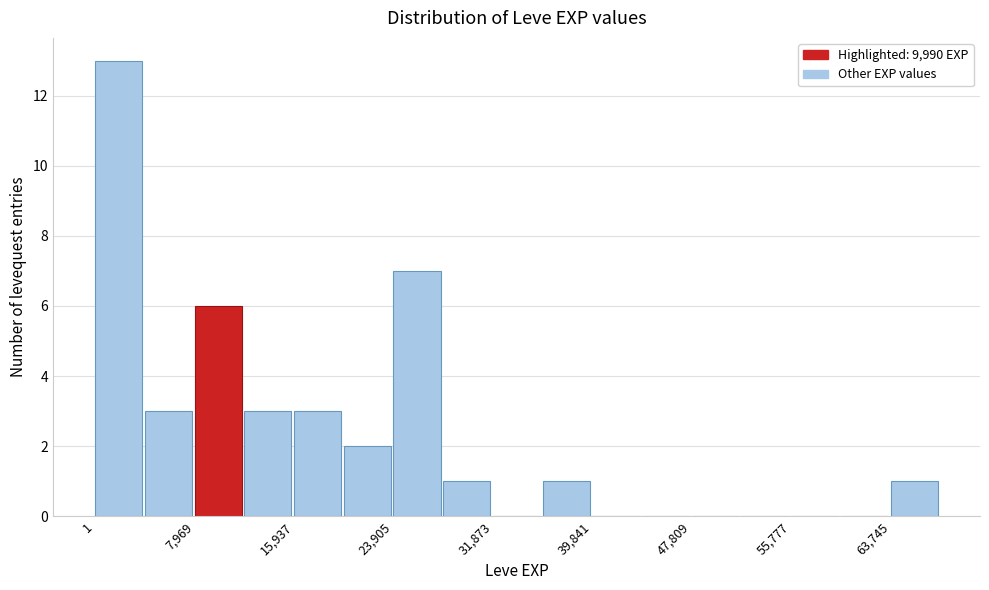

Read against the x-axis, roughly where is the centre of the tallest bar?

2000